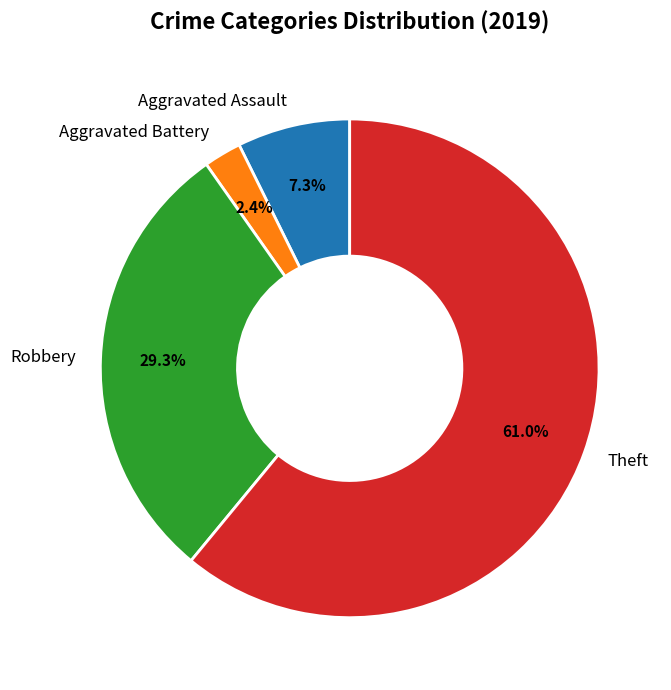

To the nearest percent, what portion does Theft represent?

61%